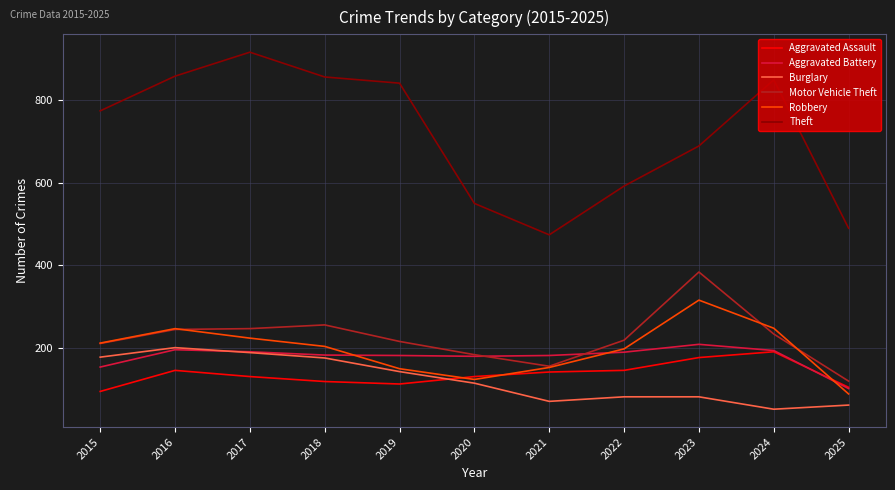

Is the value of Burglary at 2018 greater than the value of Motor Vehicle Theft at 2023?

No